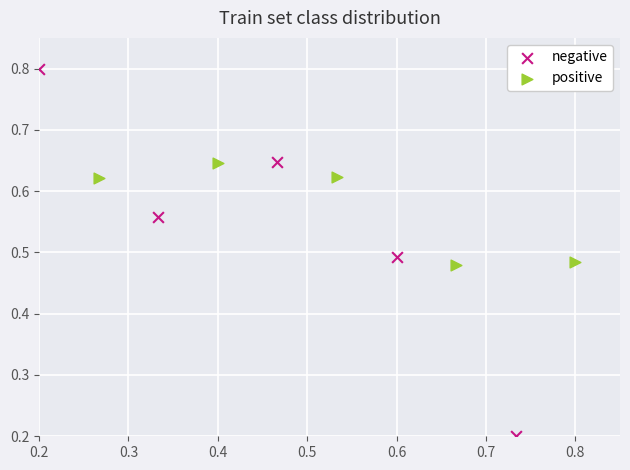

Which series reaches the minimum Y coordinate?

negative